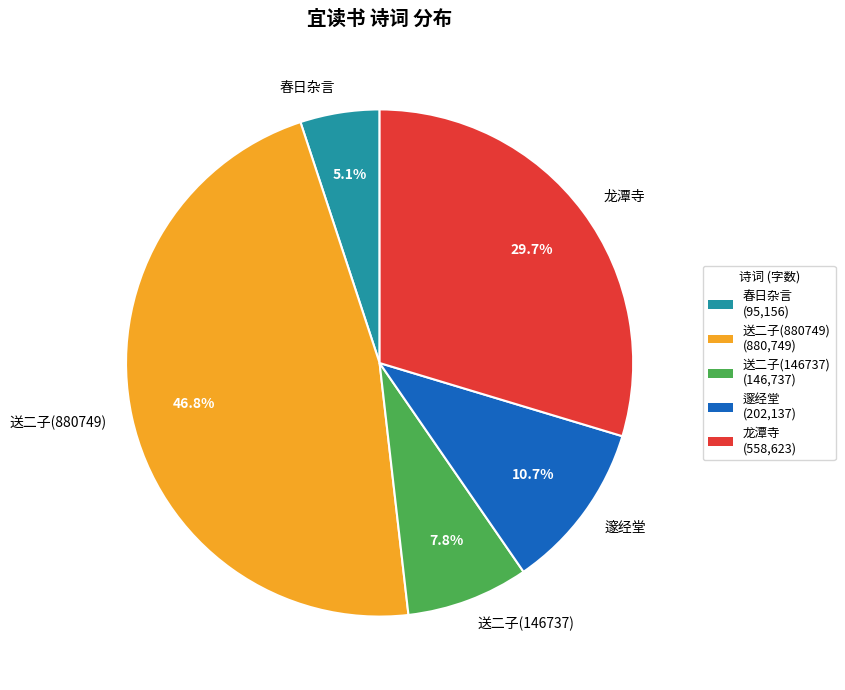

What is the ratio of the value at 龙潭寺 to the value at 邃经堂?

2.8